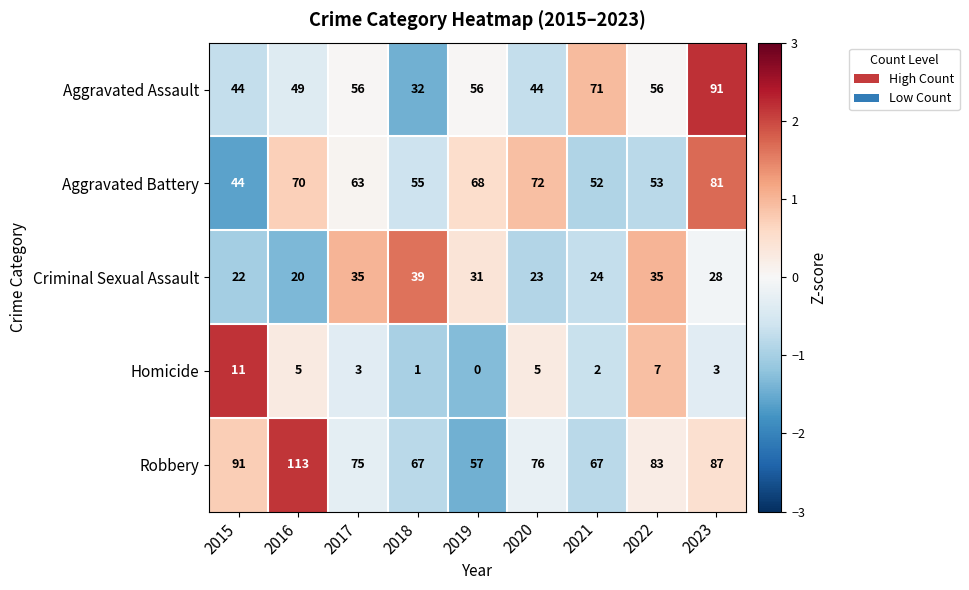

Which series has the largest range (max minus min)?

Aggravated Assault